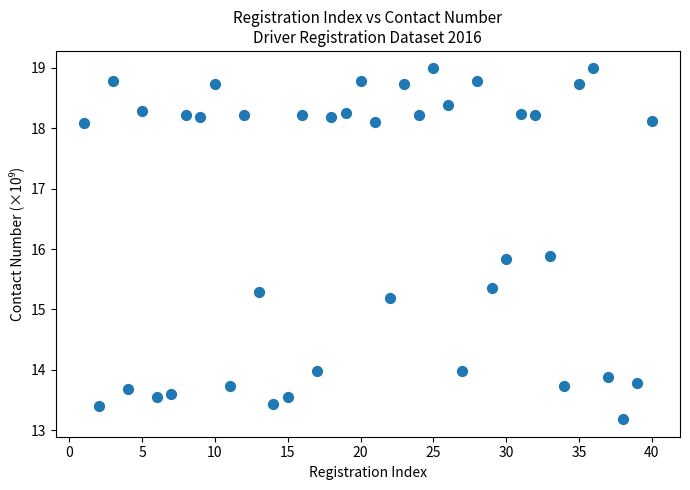

What Y value in the scatter plot is closest to 16?

15.9